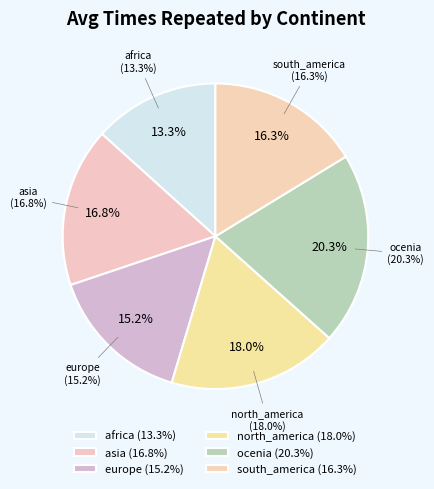

What percentage do ocenia and africa together represent?

33.7%